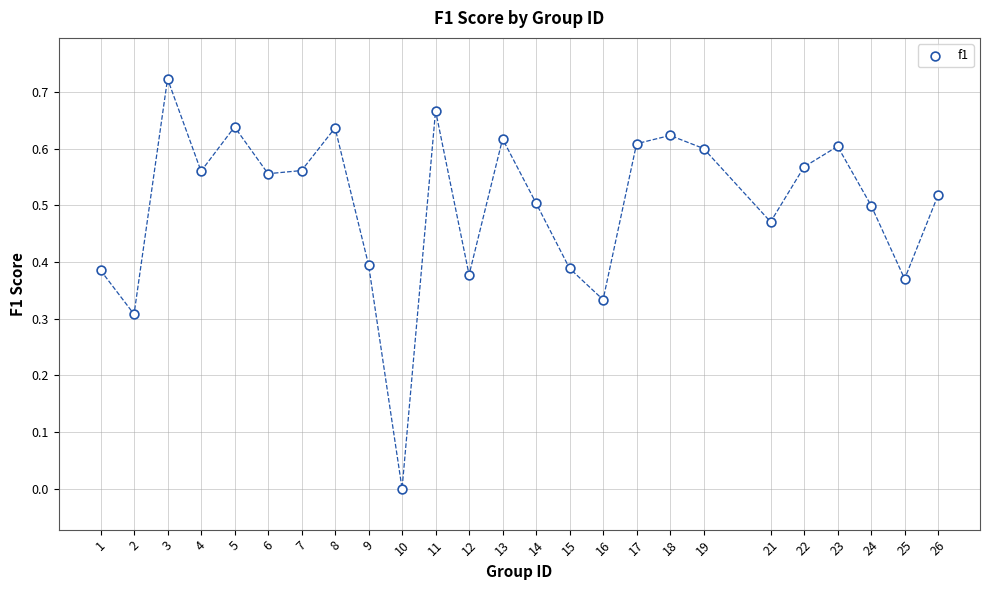

What is the range of X values (max minus min)?

25.0